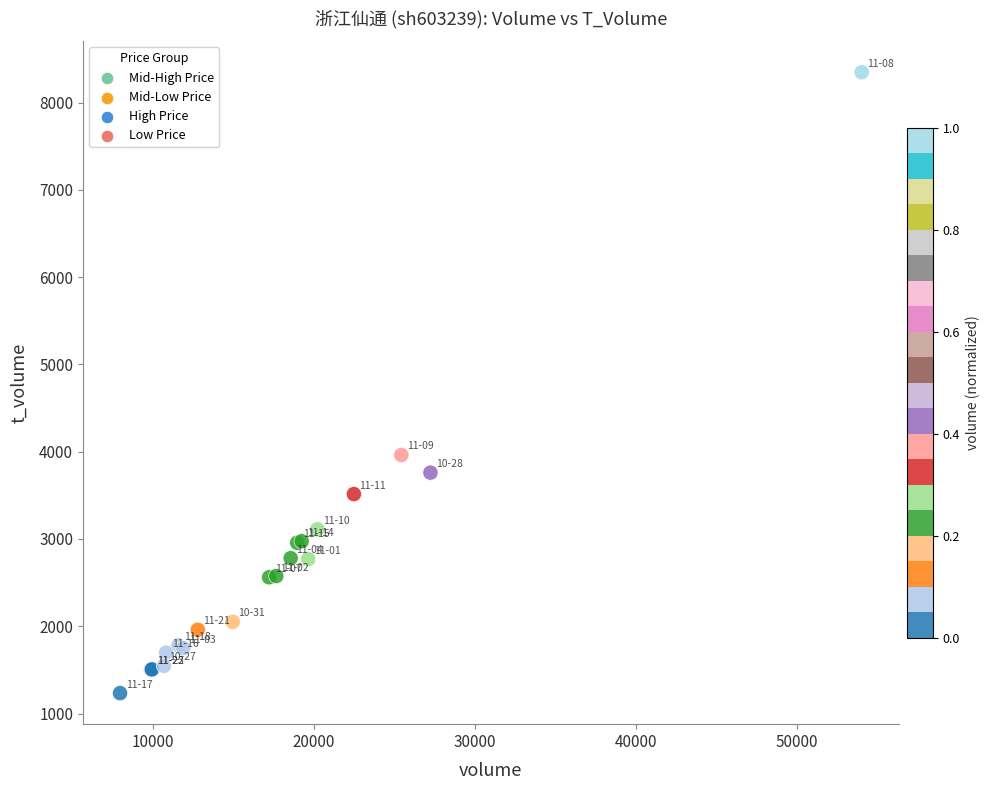

What Y value in the scatter plot is closest to 4790?

3962